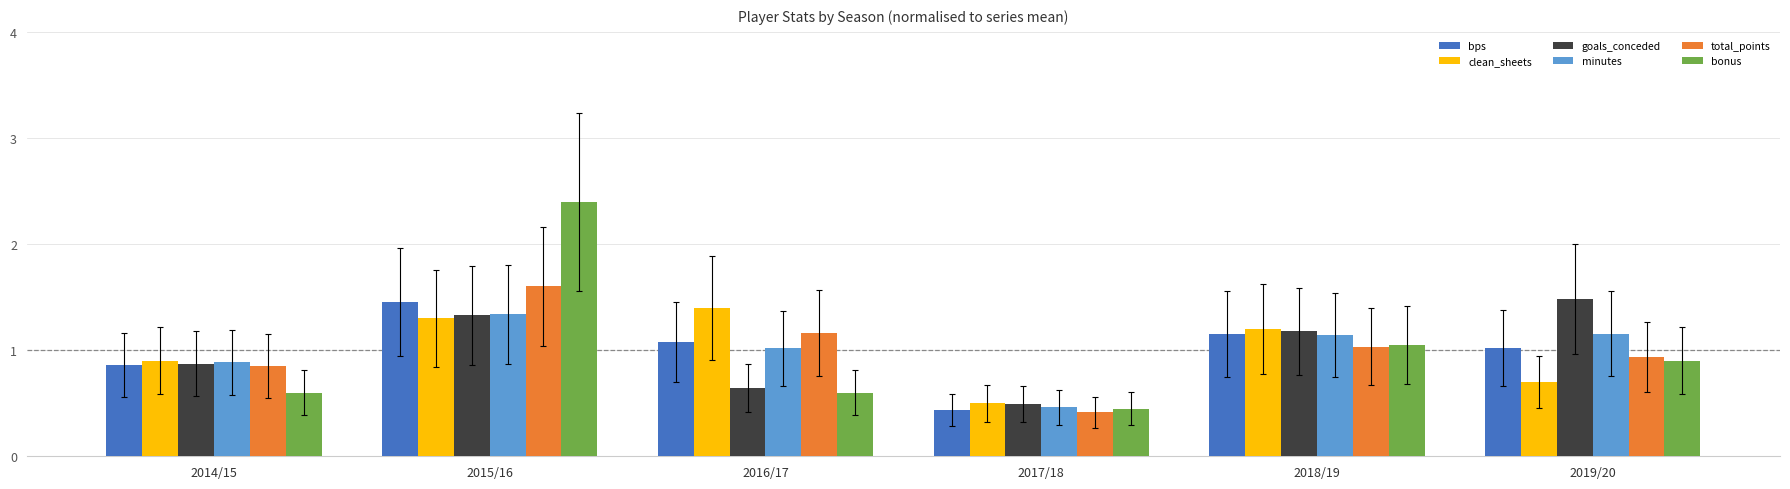

What is the minimum value for clean_sheets?

0.5